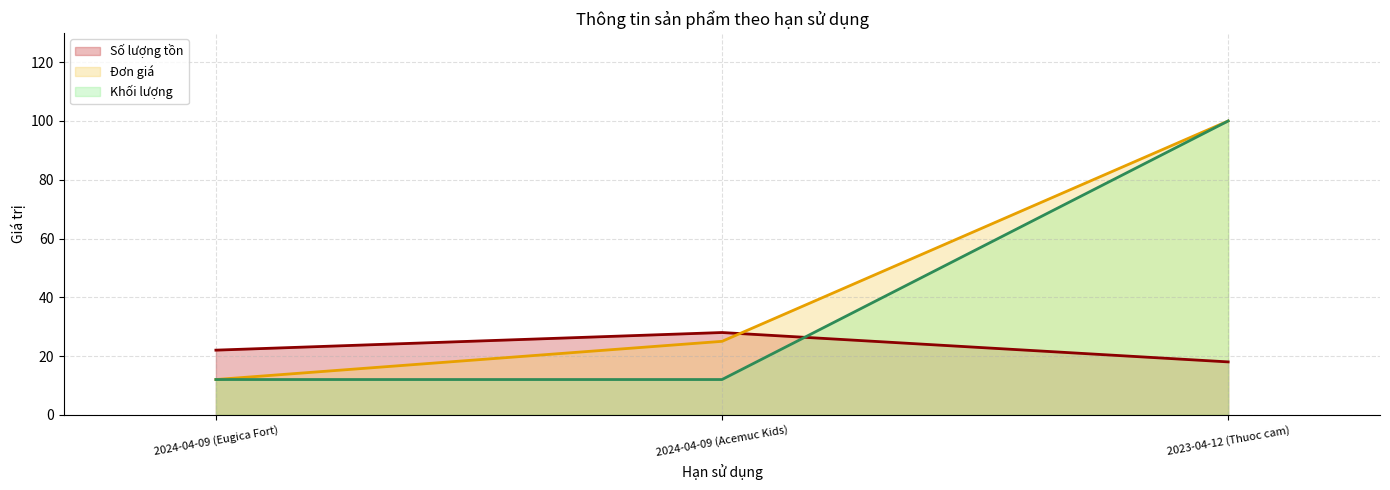

What is the difference between the maximum and minimum values in the Đơn giá series?

88